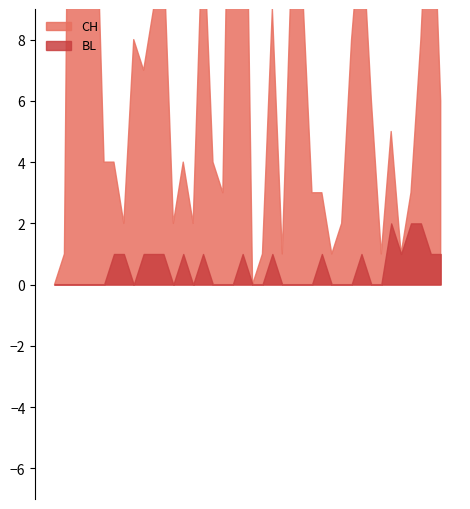

True or false: BL has a value of 4 at 33.

False